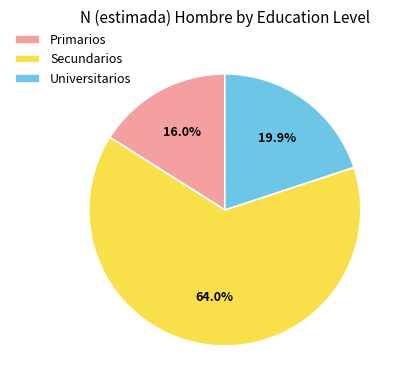

What is the smallest slice in the pie chart?

Primarios